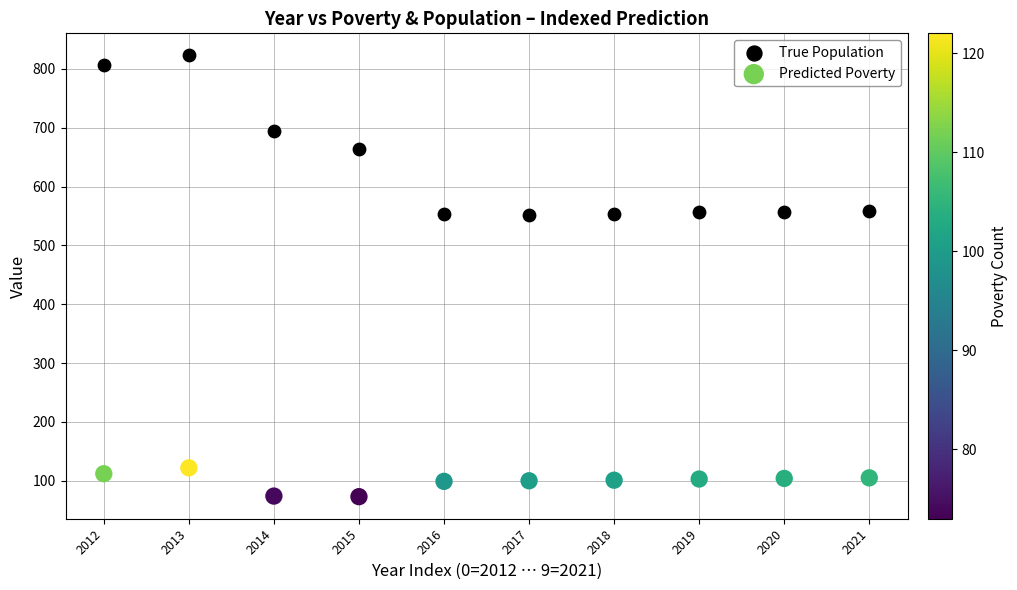

Which series has the widest spread of Y values?

True Population